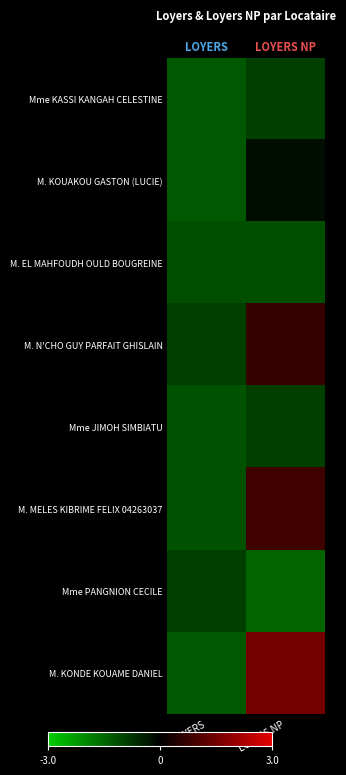

How many Mme KASSI KANGAH CELESTINE values are between -1 and 0?

1